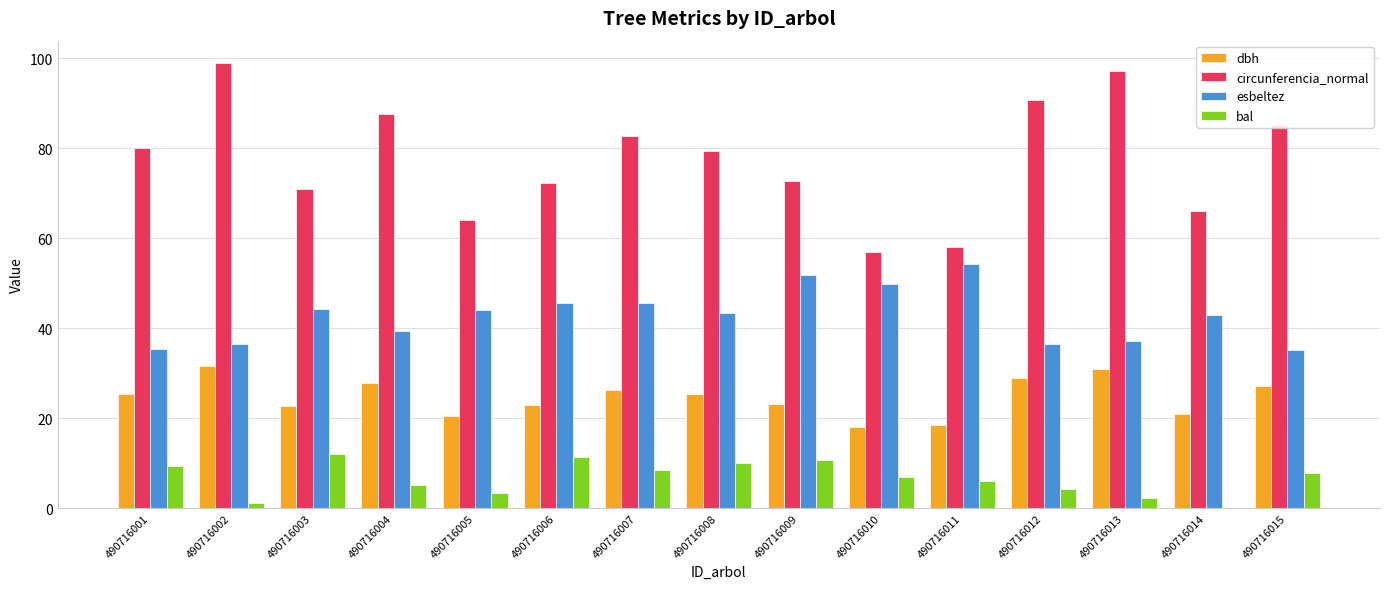

What is the maximum value for bal?

12.0